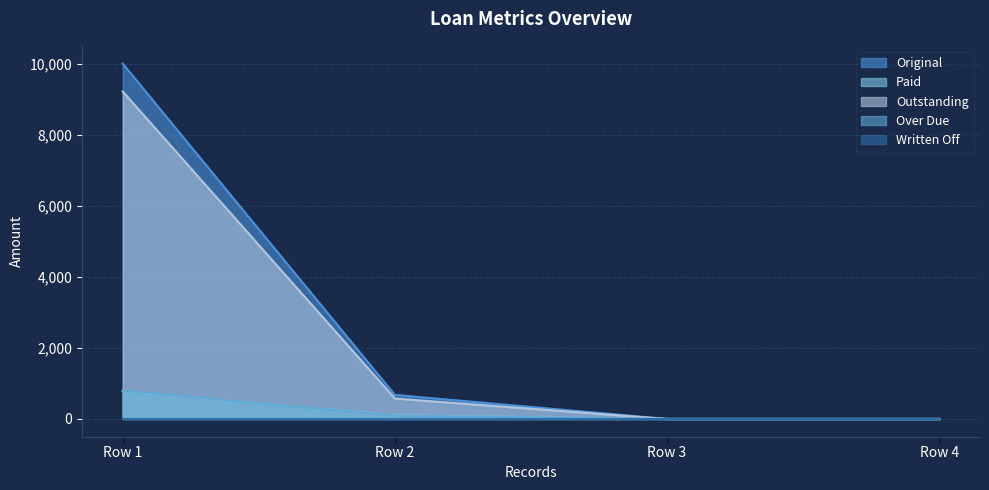

What is the spread (max minus min) of values at Row 1?

10000.0